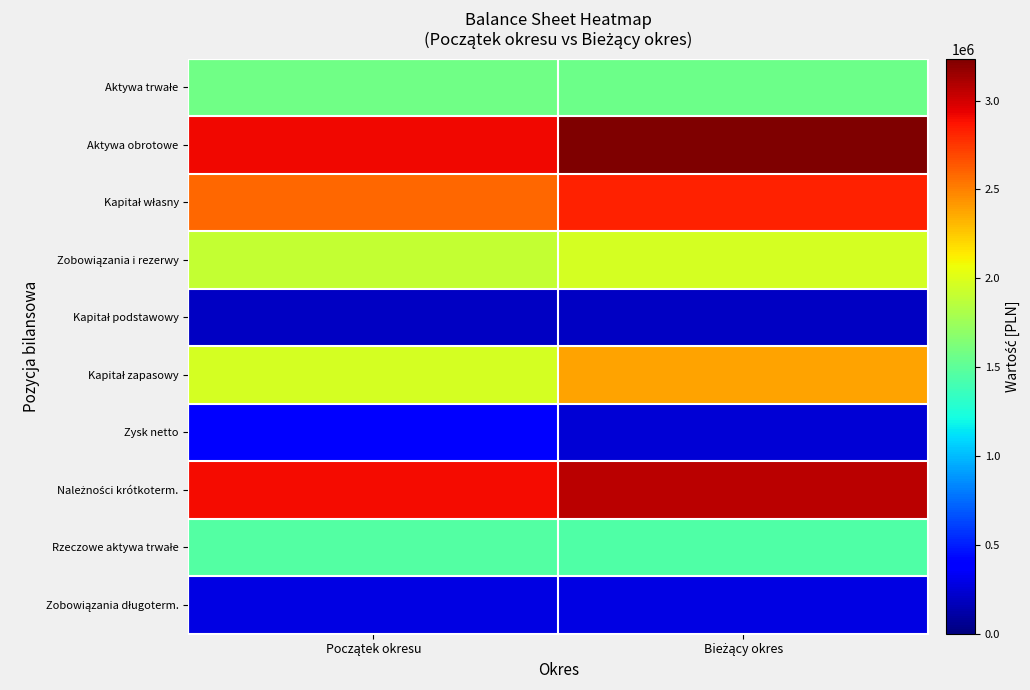

Which series has the widest spread of values?

Kapitał zapasowy